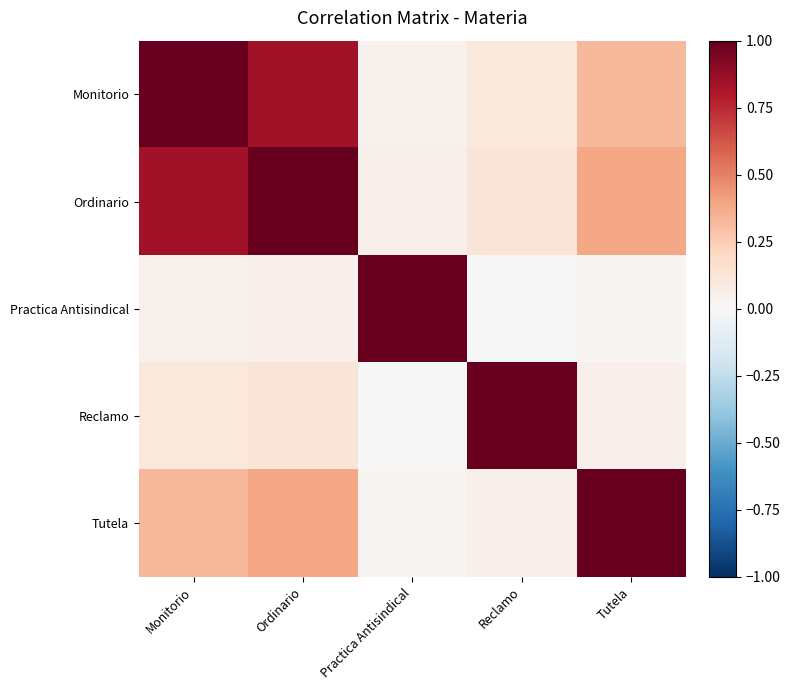

Reading right to left, what are all the values shown in this chart?

Monitorio: Tutela=0.3	Reclamo=0.1	Practica Antisindical=0.0	Ordinario=0.8	Monitorio=1.0
Ordinario: Tutela=0.4	Reclamo=0.1	Practica Antisindical=0.1	Ordinario=1.0	Monitorio=0.8
Practica Antisindical: Tutela=0.0	Reclamo=0.0	Practica Antisindical=1.0	Ordinario=0.1	Monitorio=0.0
Reclamo: Tutela=0.1	Reclamo=1.0	Practica Antisindical=0.0	Ordinario=0.1	Monitorio=0.1
Tutela: Tutela=1.0	Reclamo=0.1	Practica Antisindical=0.0	Ordinario=0.4	Monitorio=0.3